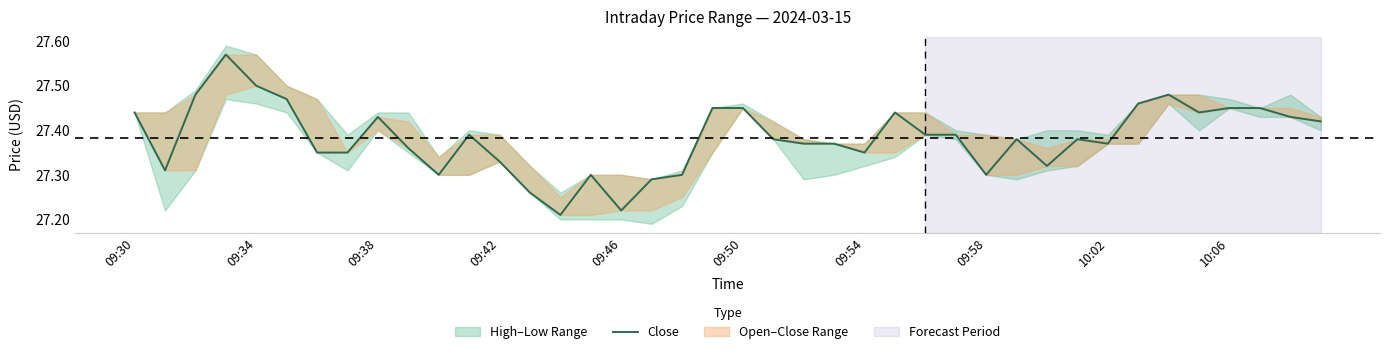

Is it true that the value at 10:06 is 27.4?

True